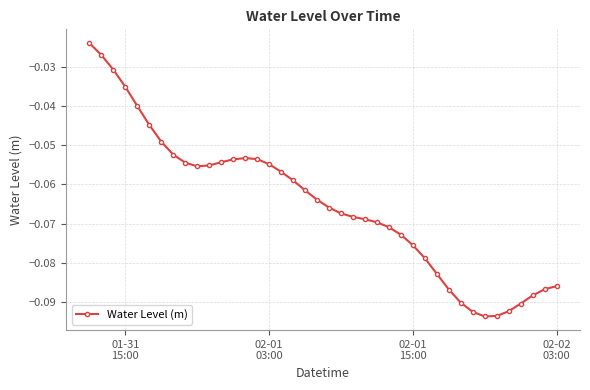

What is the sum of all values?

-2.6